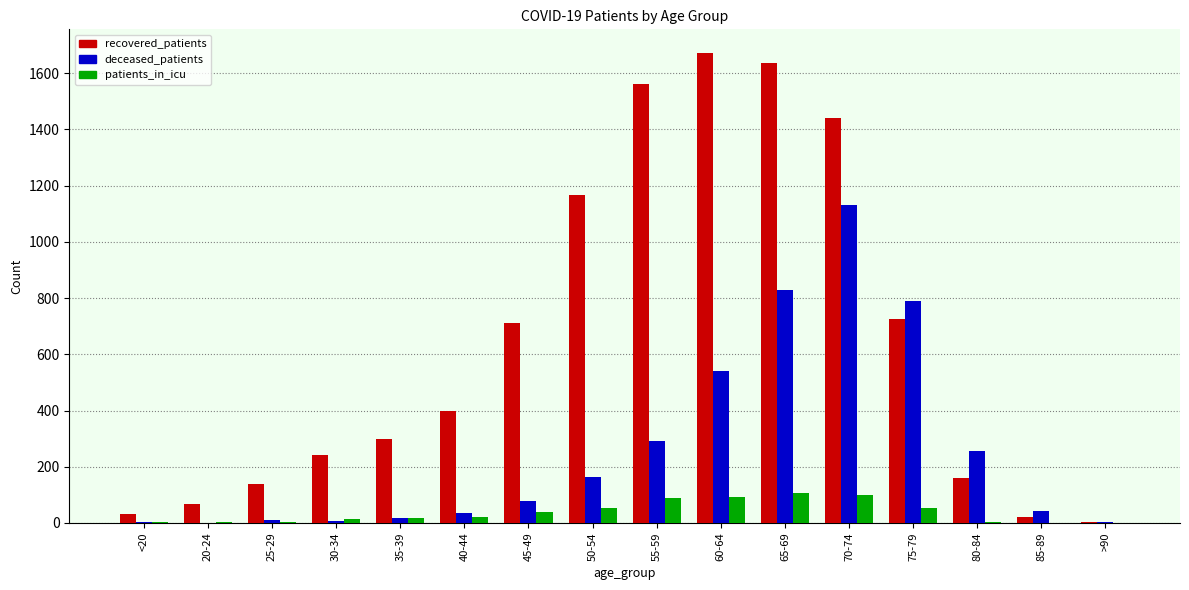

Is the value of recovered_patients at 20-24 greater than the value of deceased_patients at 40-44?

Yes